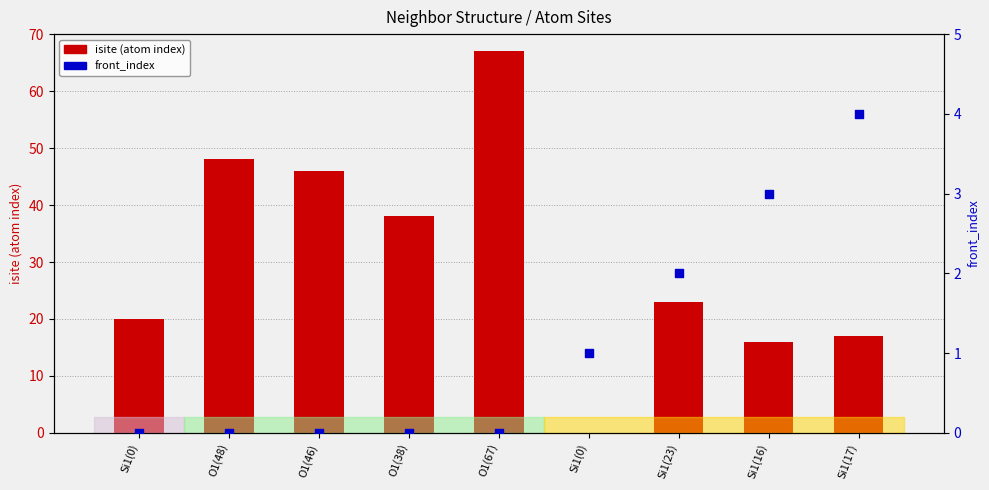

Which series reaches the maximum Y coordinate?

isite (atom index)